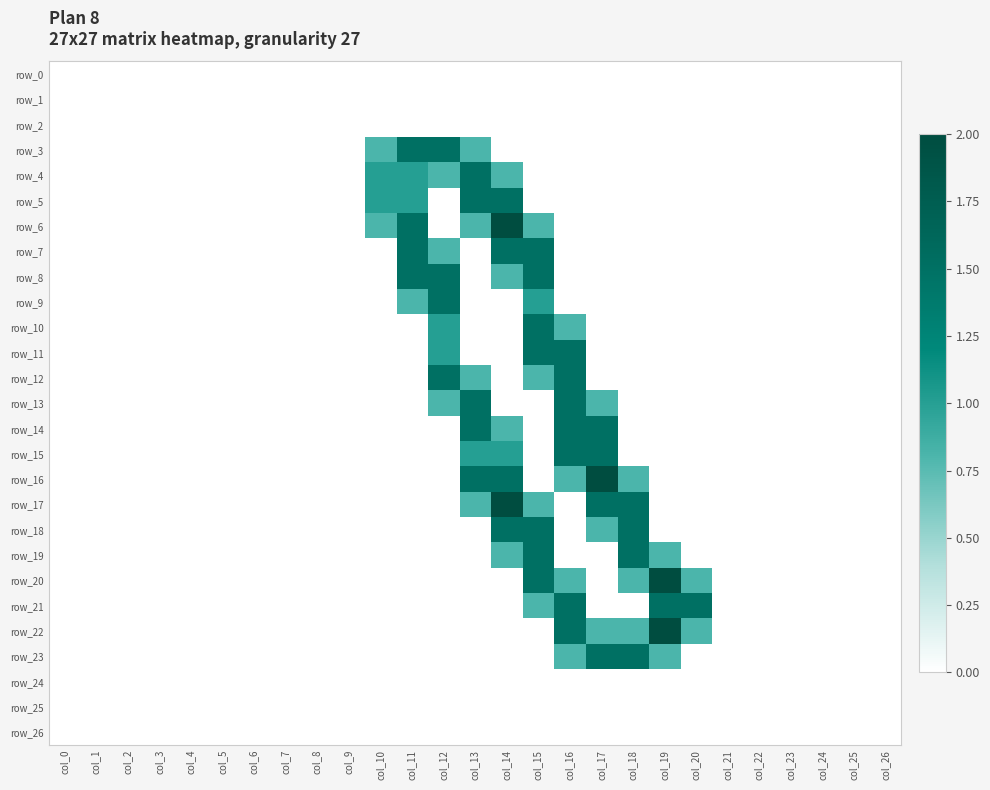

List the labels in order of row_11 value, smallest first.

col_0, col_1, col_2, col_3, col_4, col_5, col_6, col_7, col_8, col_9, col_10, col_11, col_13, col_14, col_17, col_18, col_19, col_20, col_21, col_22, col_23, col_24, col_25, col_26, col_12, col_15, col_16